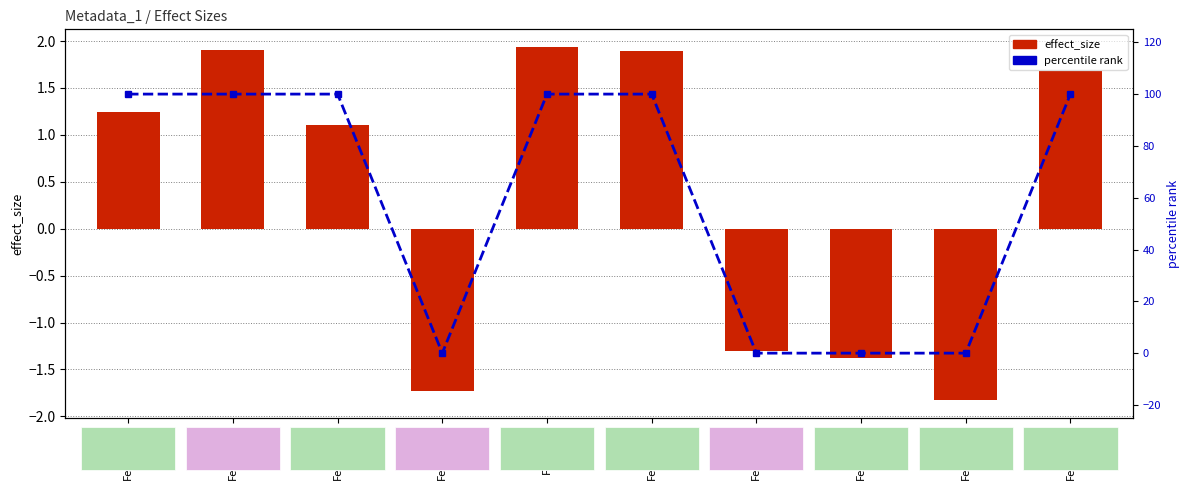

What is the difference between the maximum and minimum values in the effect_size series?

3.8